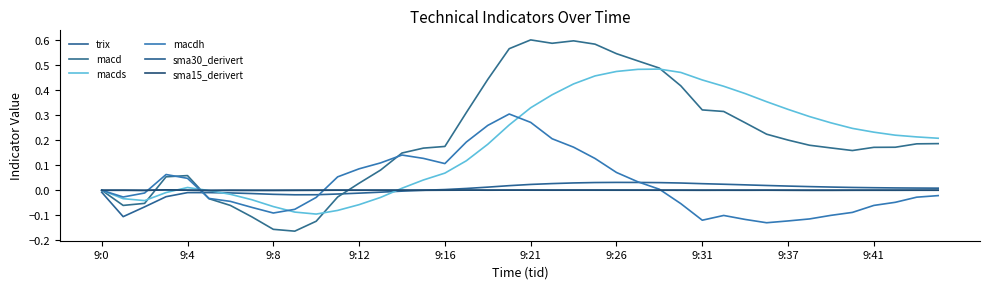

At which label does macdh reach its minimum?

31